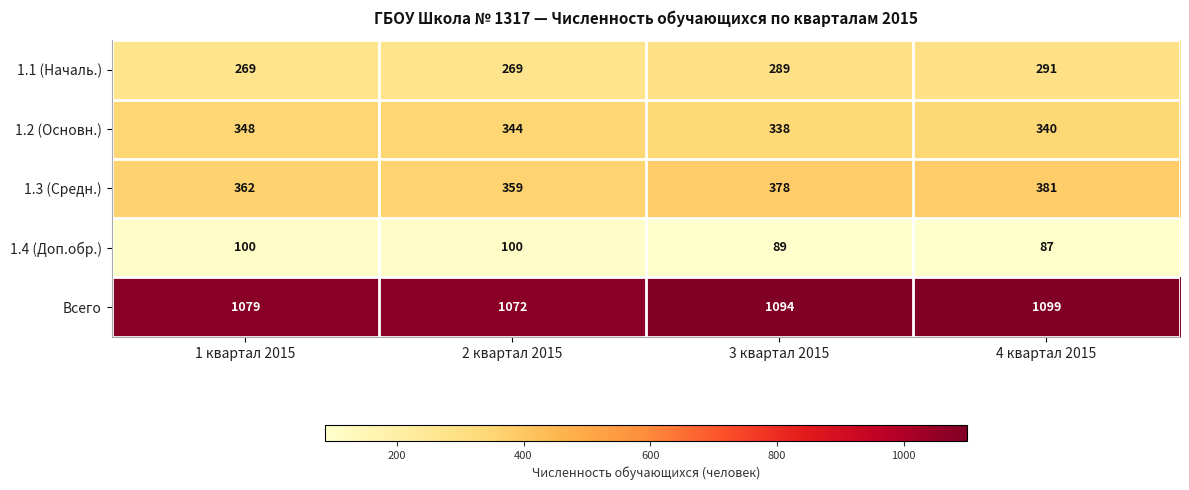

What is the average value of the 1.3 (Средн.) series?

370